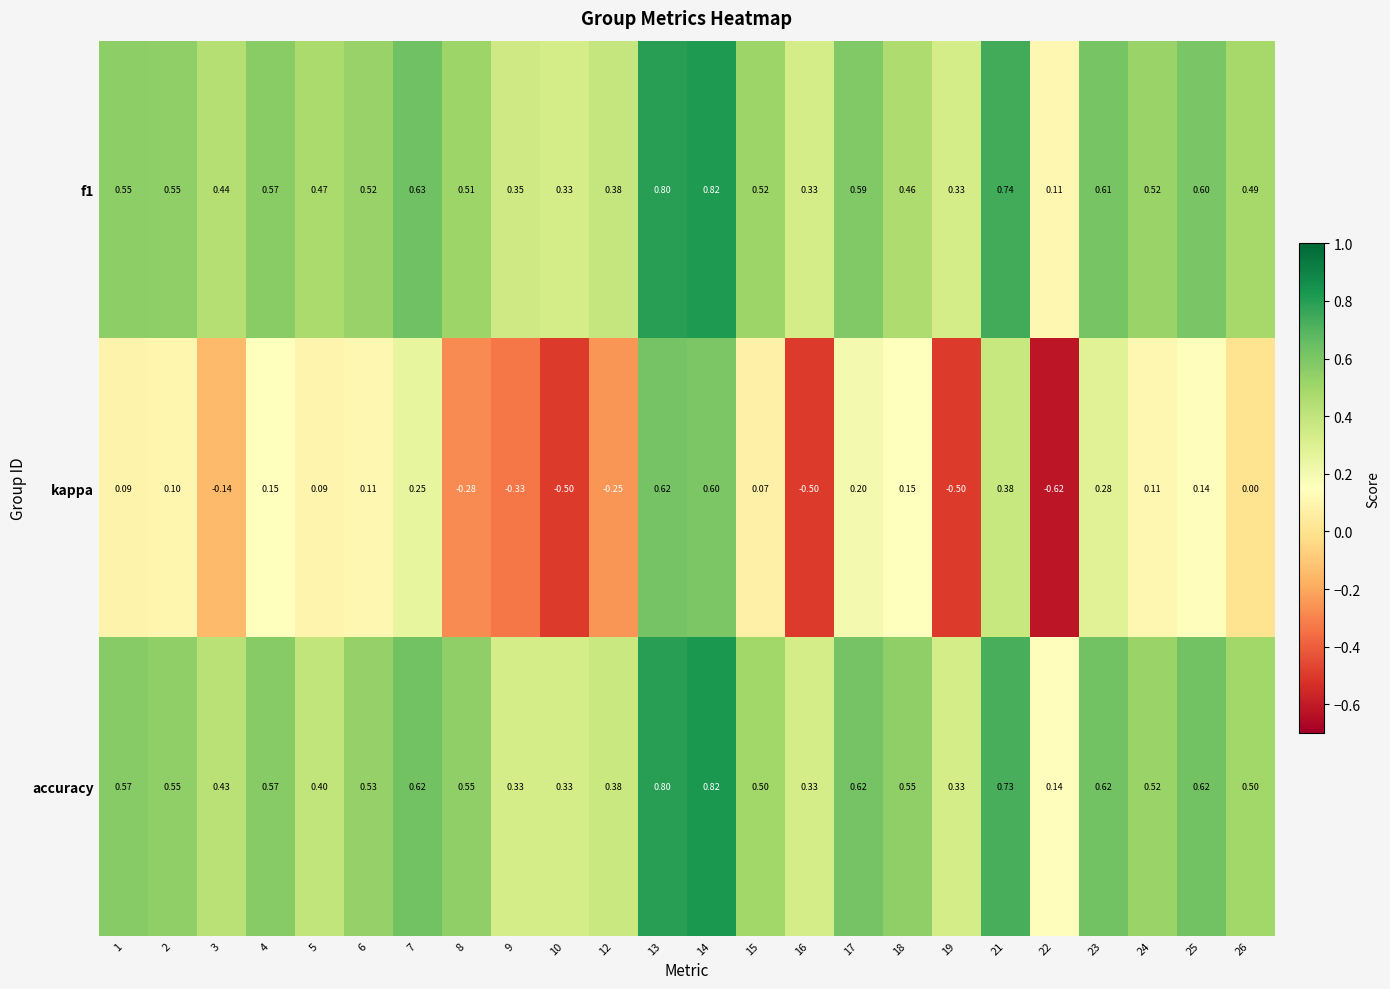

Count the number of data series in this chart.

3